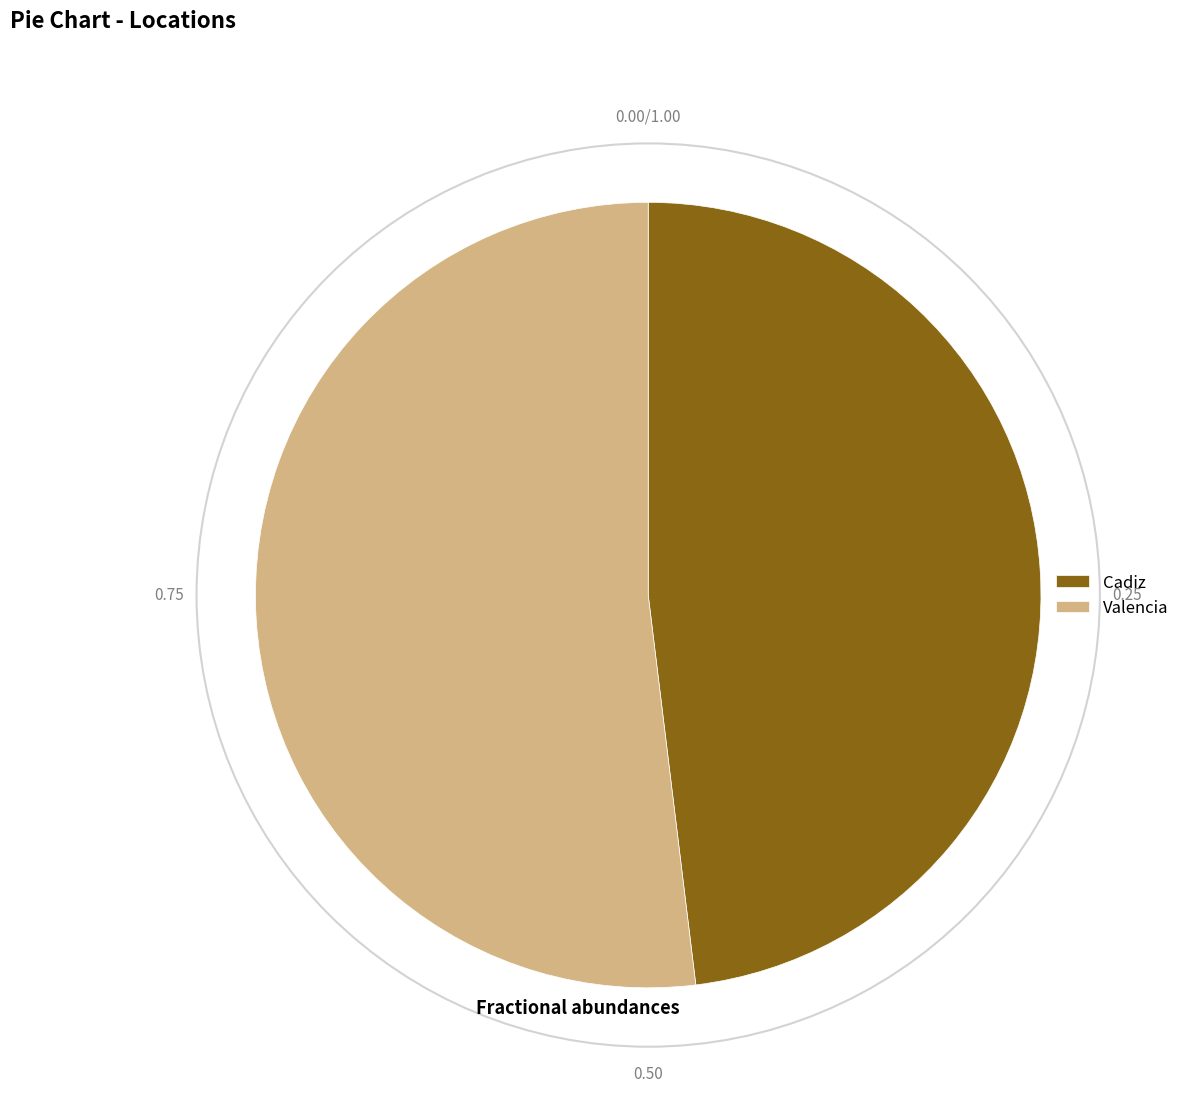

What is the smallest slice in the pie chart?

Cadiz